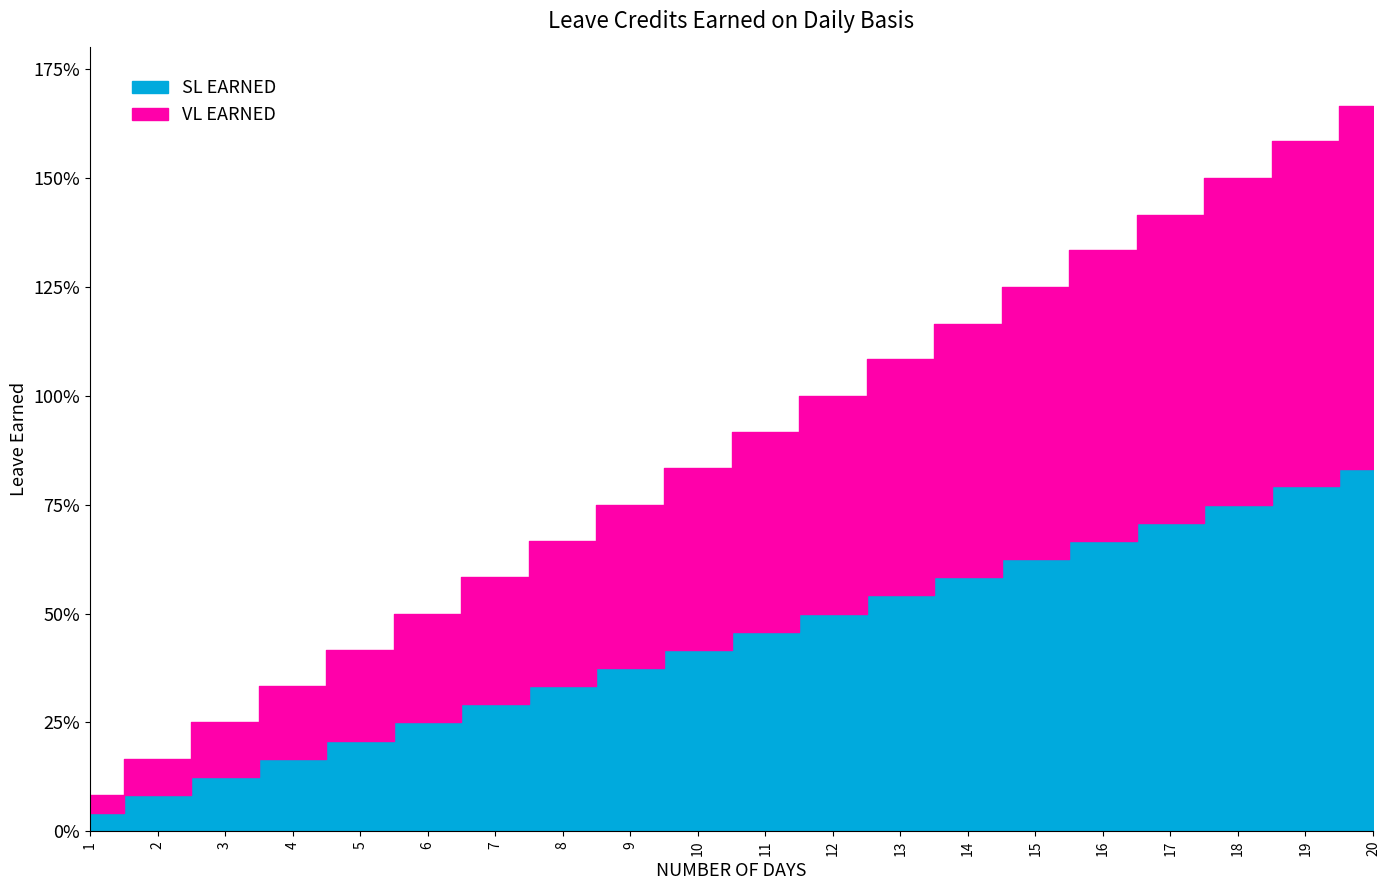

The SL EARNED series shows 0.2 at 4. True or false?

True